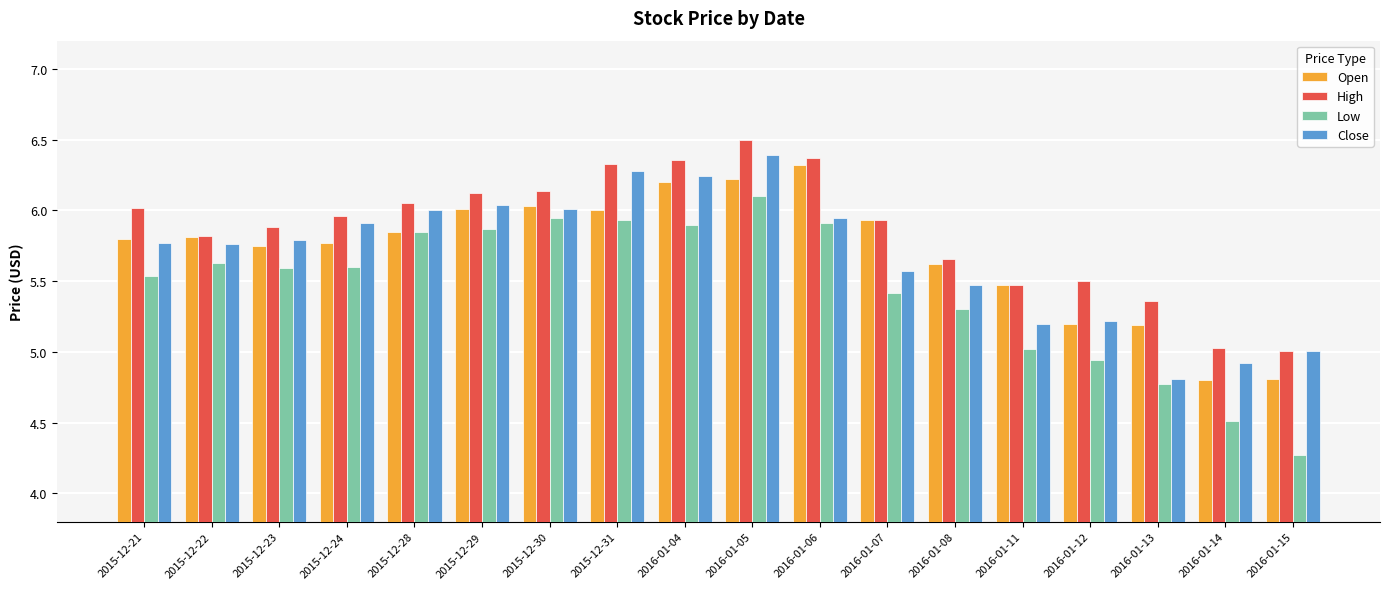

At which category is the sum across all series the highest?

2016-01-05